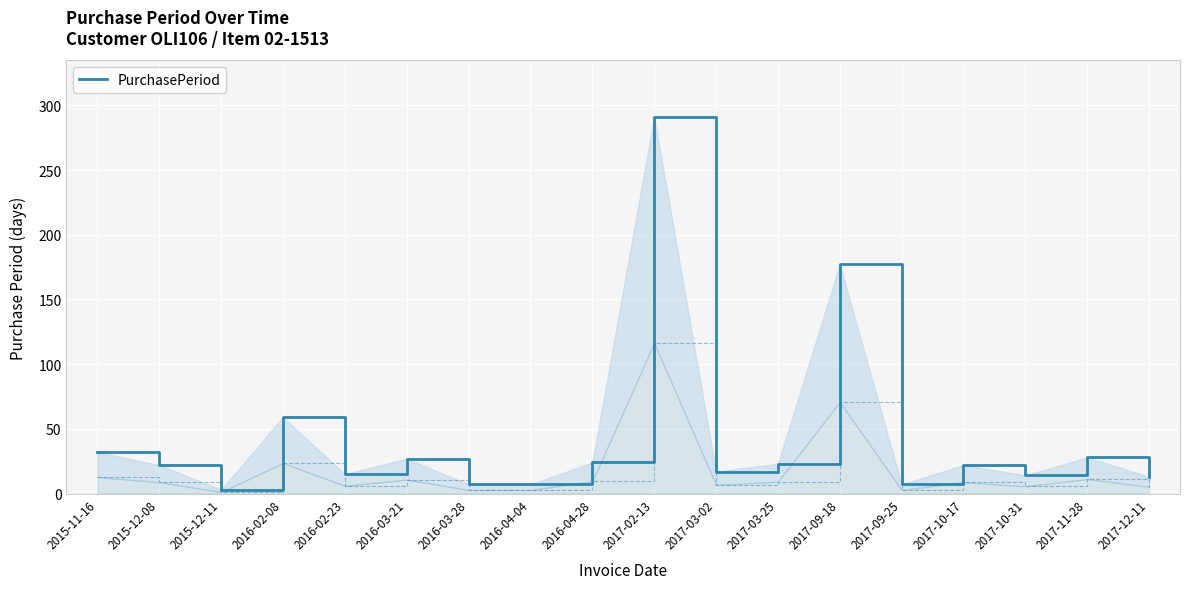

What is the approximate value at 2016-03-28, to the nearest 5?

5